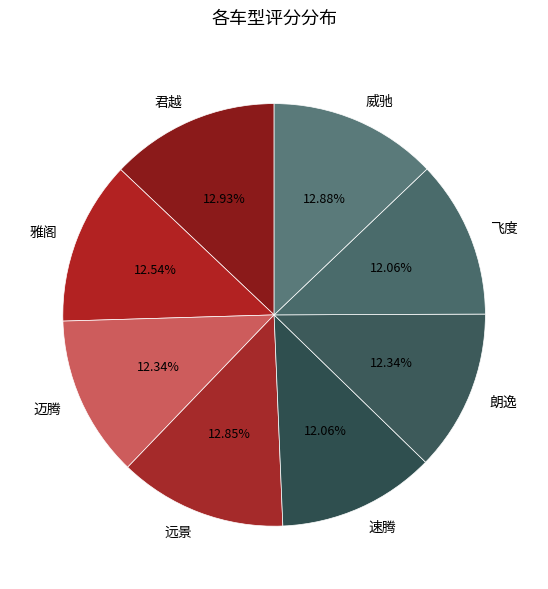

The 远景 slice represents 25% of the pie. True or false?

False